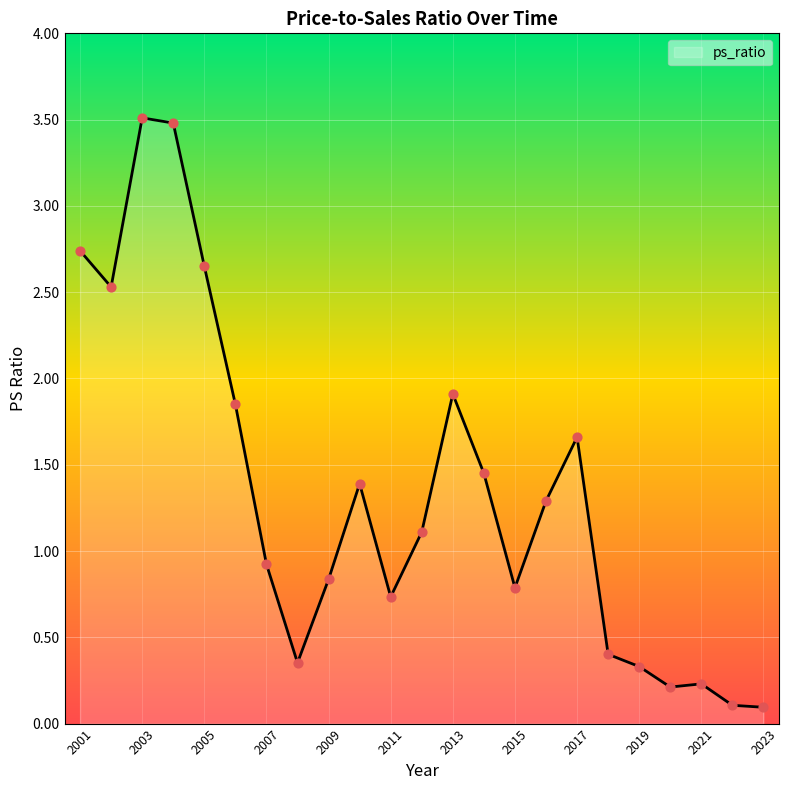

What is the difference between the maximum and minimum values?

3.4